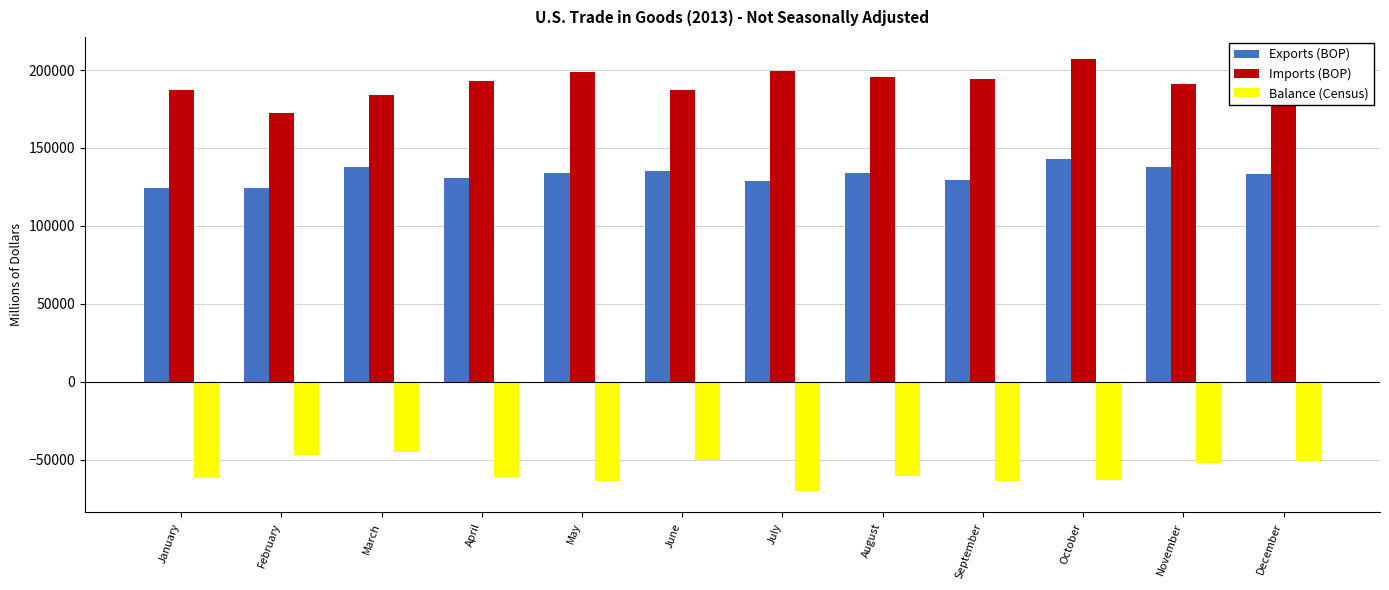

What is the maximum value shown in the chart?

207401